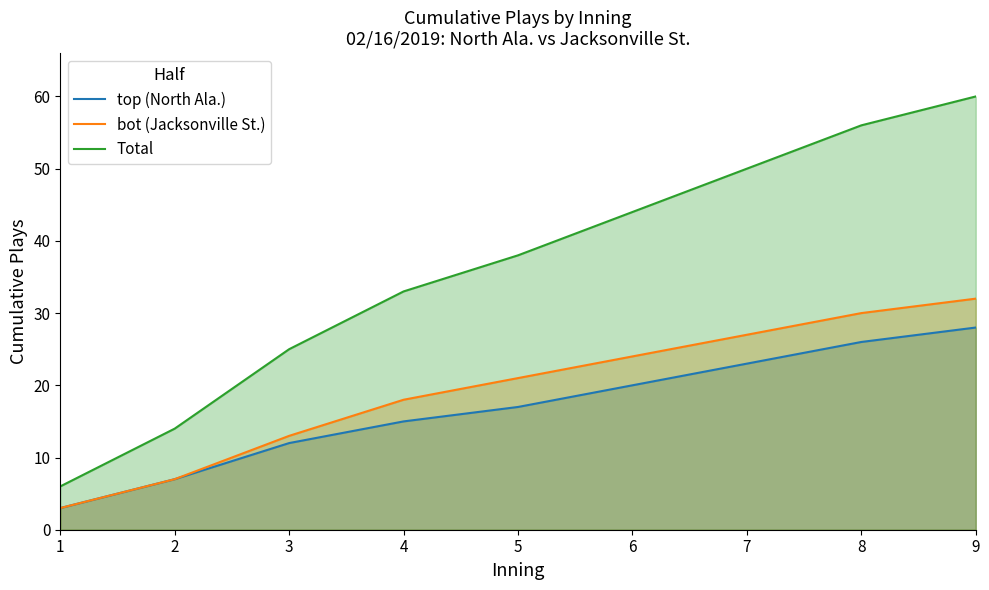

What is the sum of the Total values at 1 and 9?

66